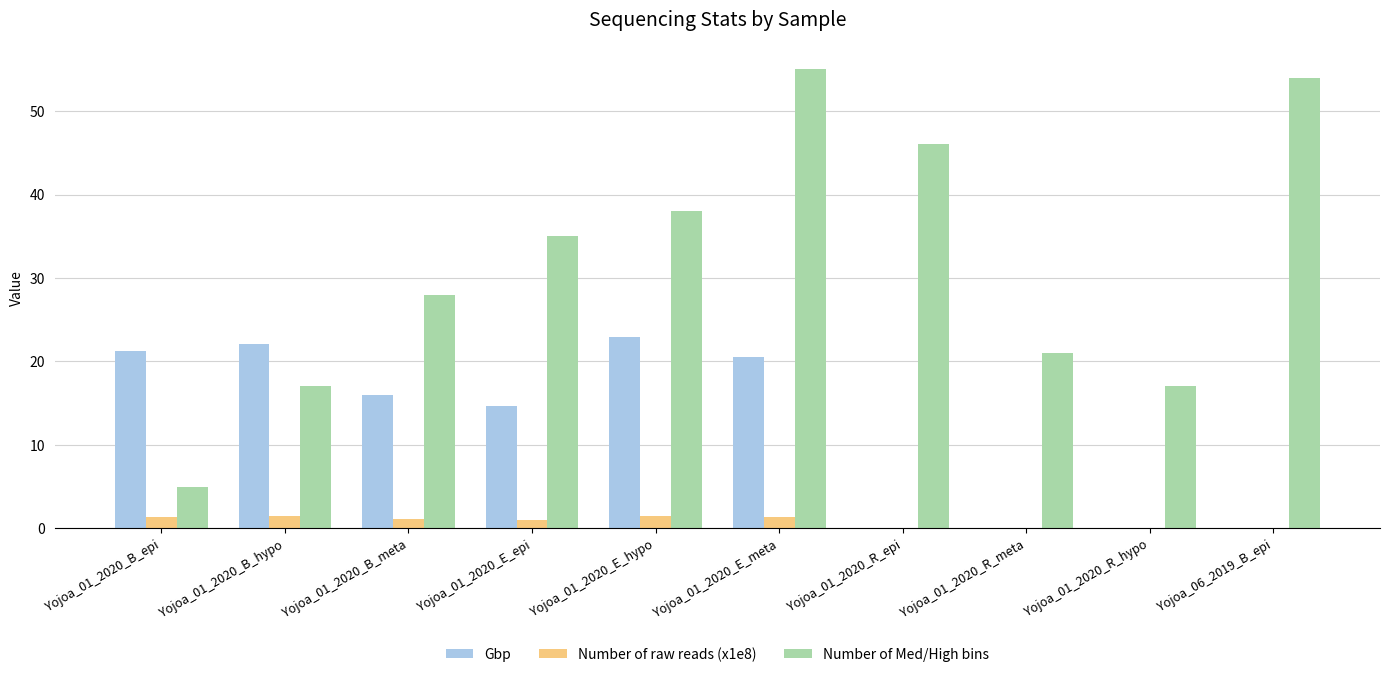

What is the maximum value for Gbp?

22.9